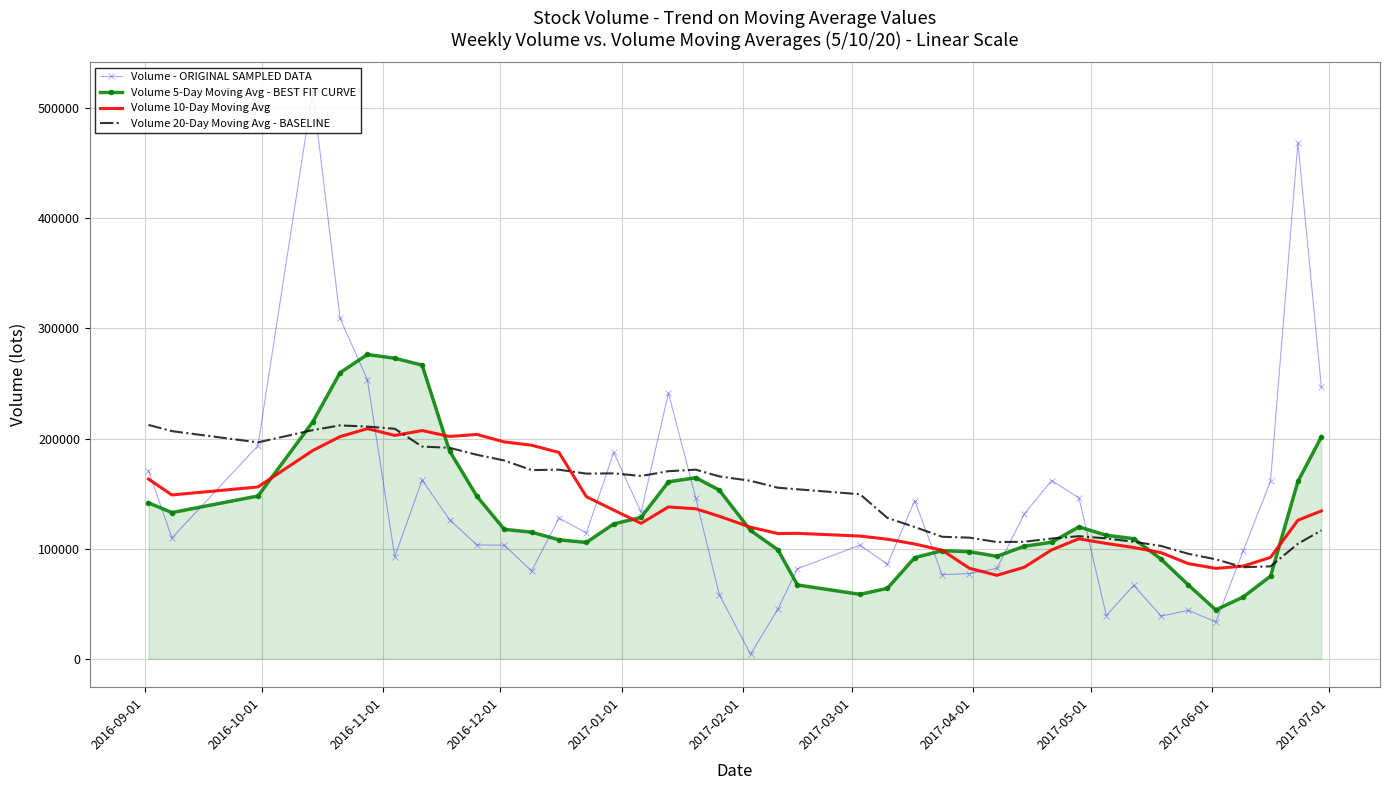

Which series has the largest range (max minus min)?

Volume - ORIGINAL SAMPLED DATA